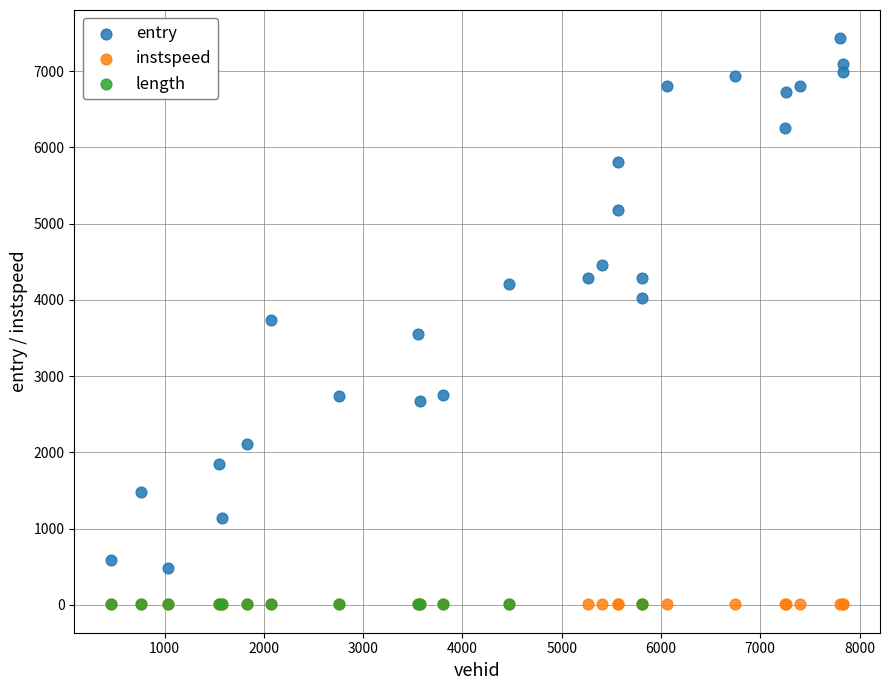

Which series contains the highest Y value?

entry